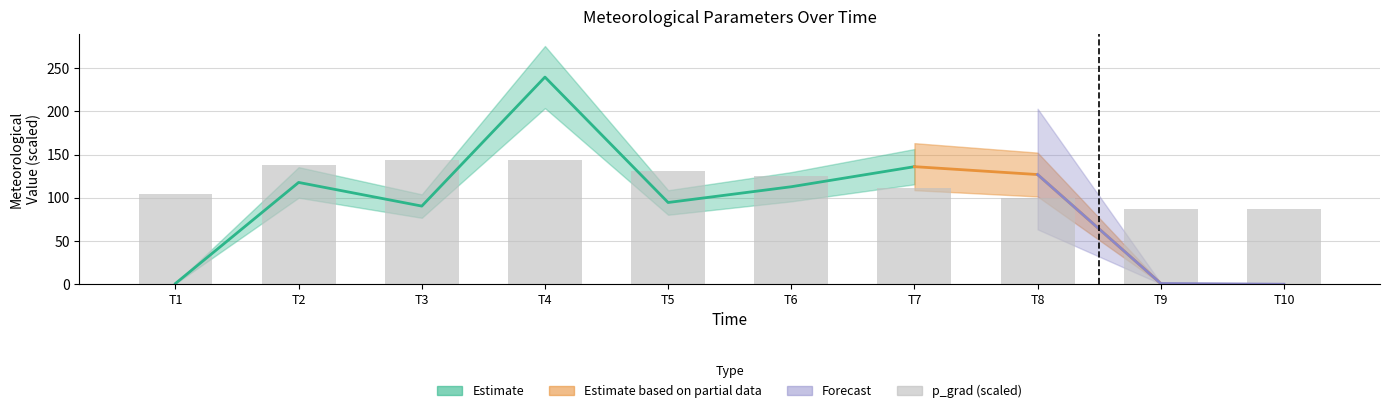

What is the average value?

117.2